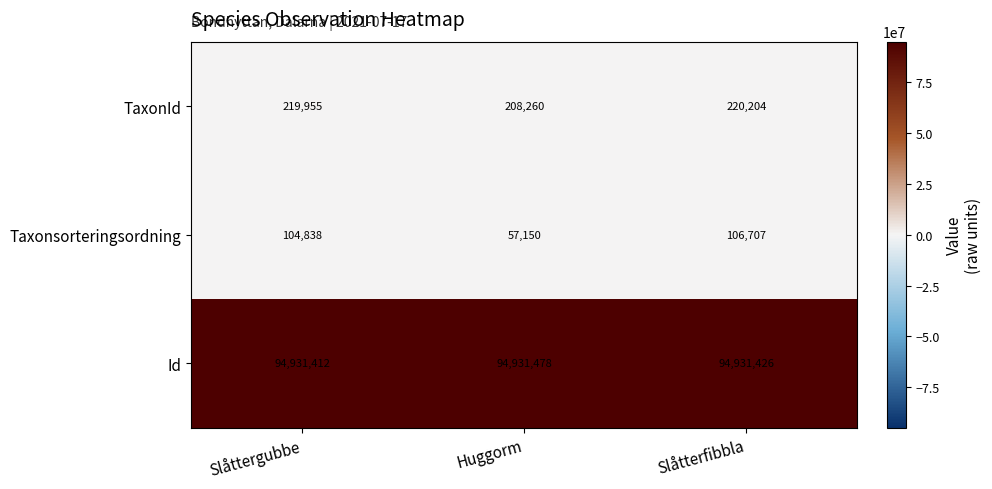

At which category does the chart reach its minimum across all series?

Huggorm